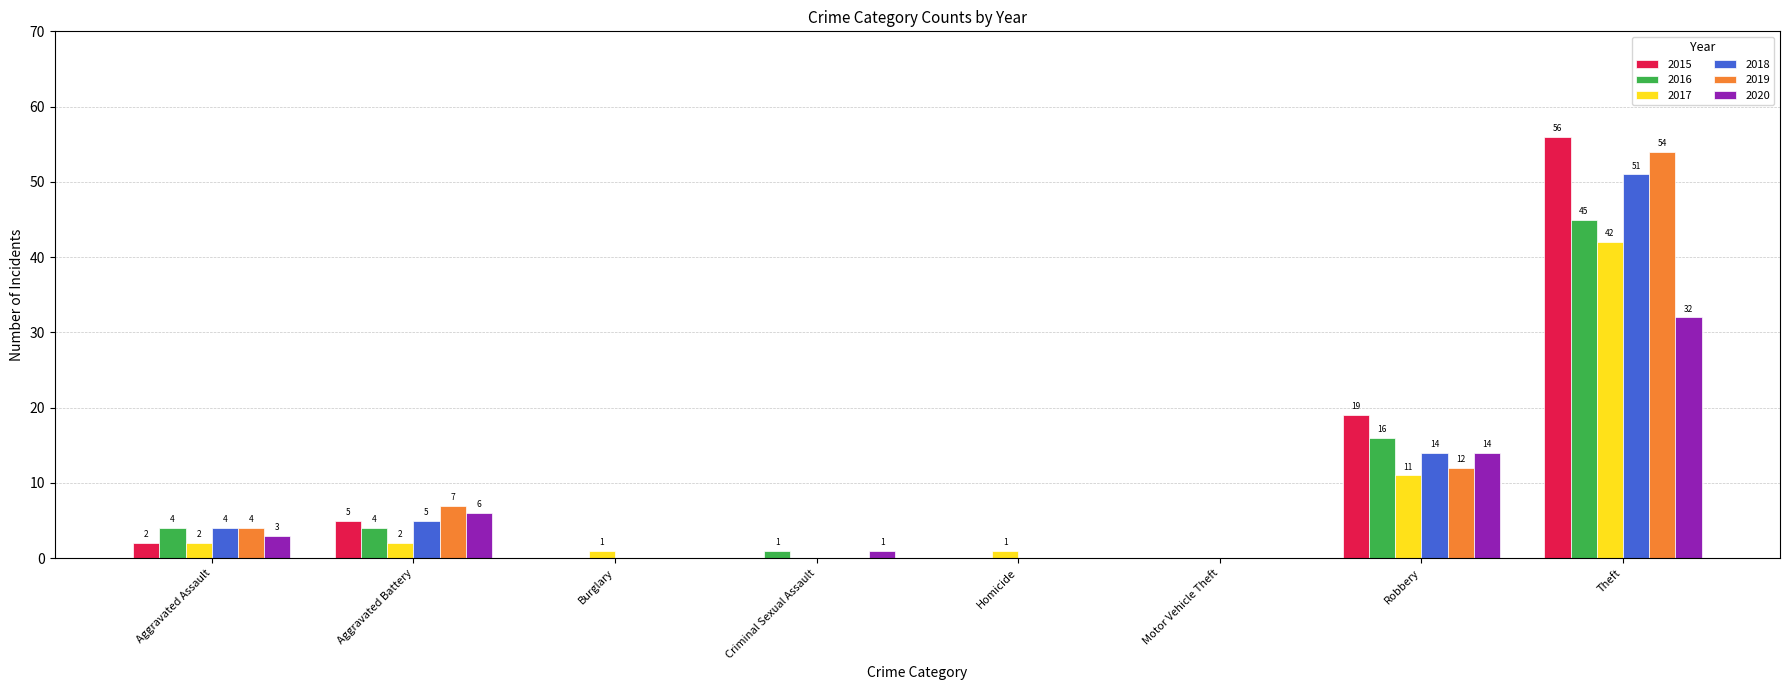

Are the bars grouped side by side (vs. stacked)?

Yes